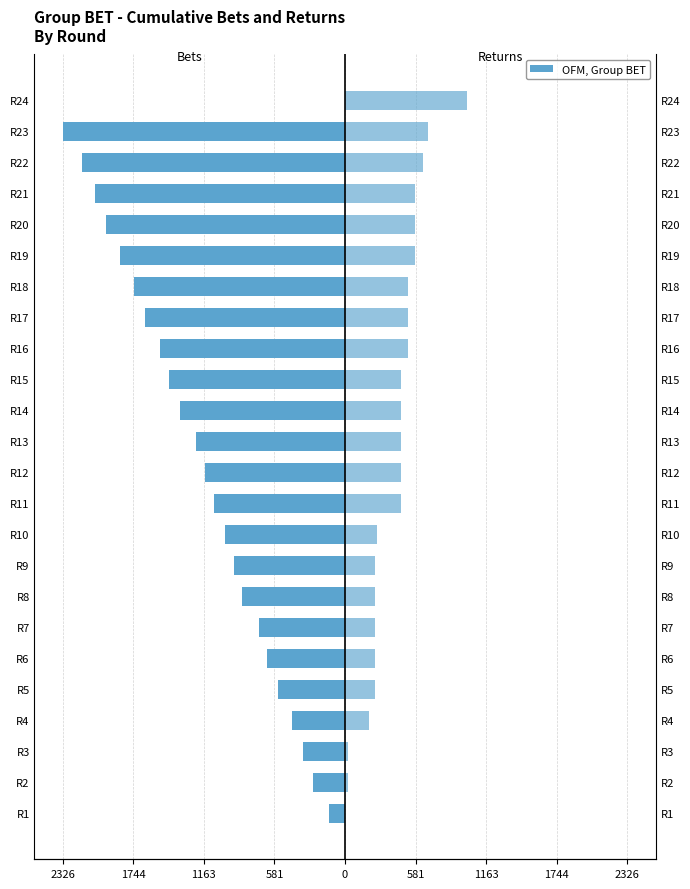

Are the bars horizontal?

Yes